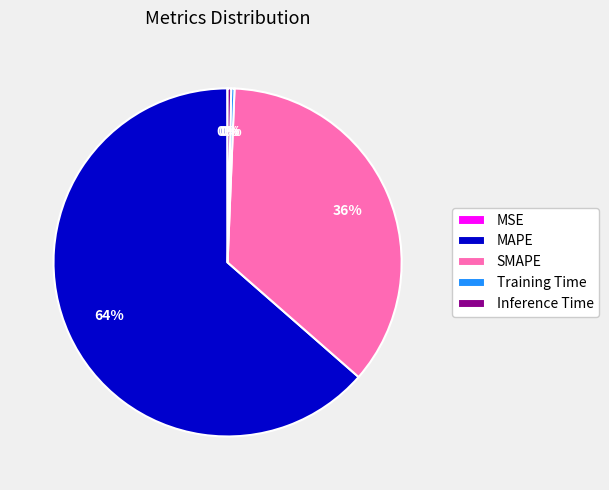

The Inference Time slice represents 13% of the pie. True or false?

False